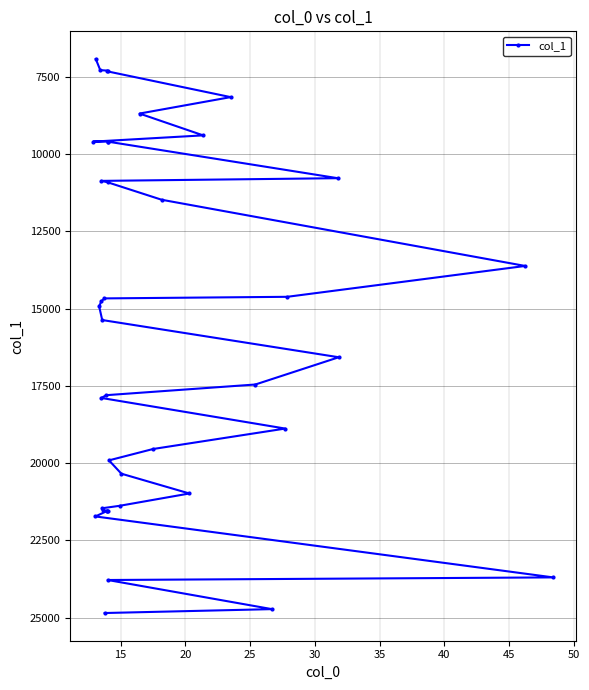

What is the label of the 37th point from the right?

25